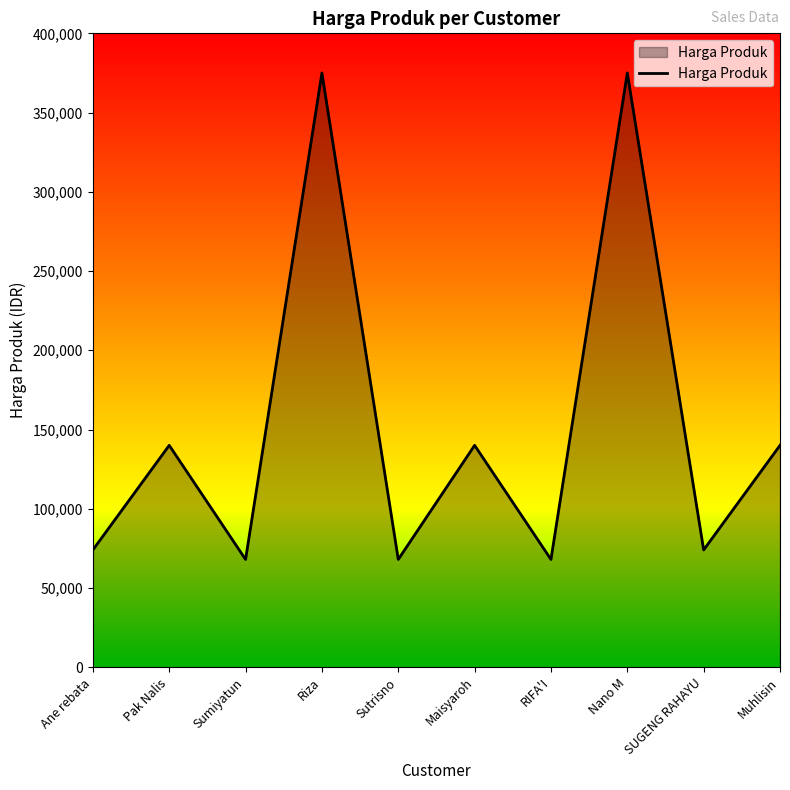

Is it true that the value at SUGENG RAHAYU is 74000?

True